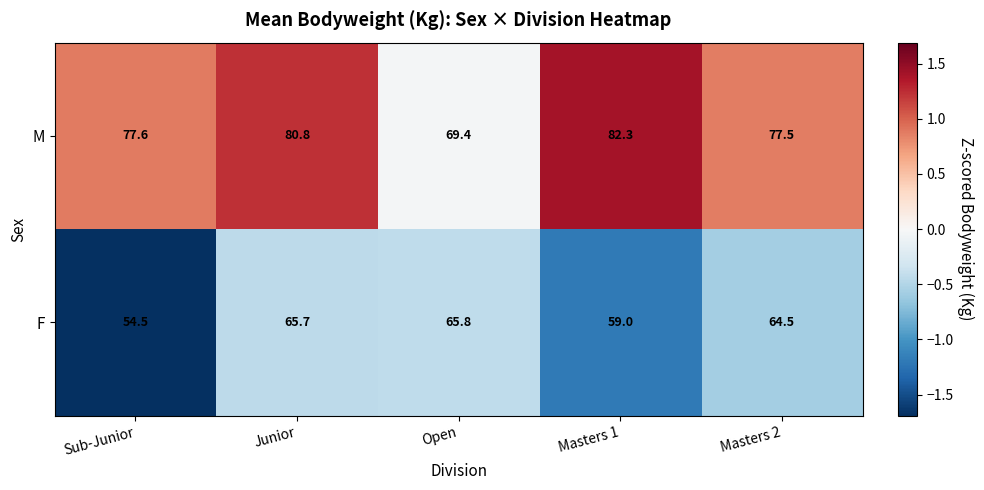

The value of F at Masters 2 is 26.6. True or false?

False